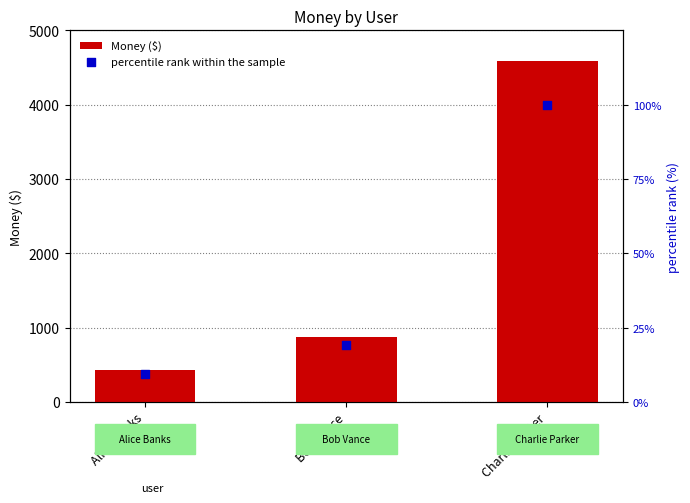

At which category is the sum across all series the highest?

Charlie Parker